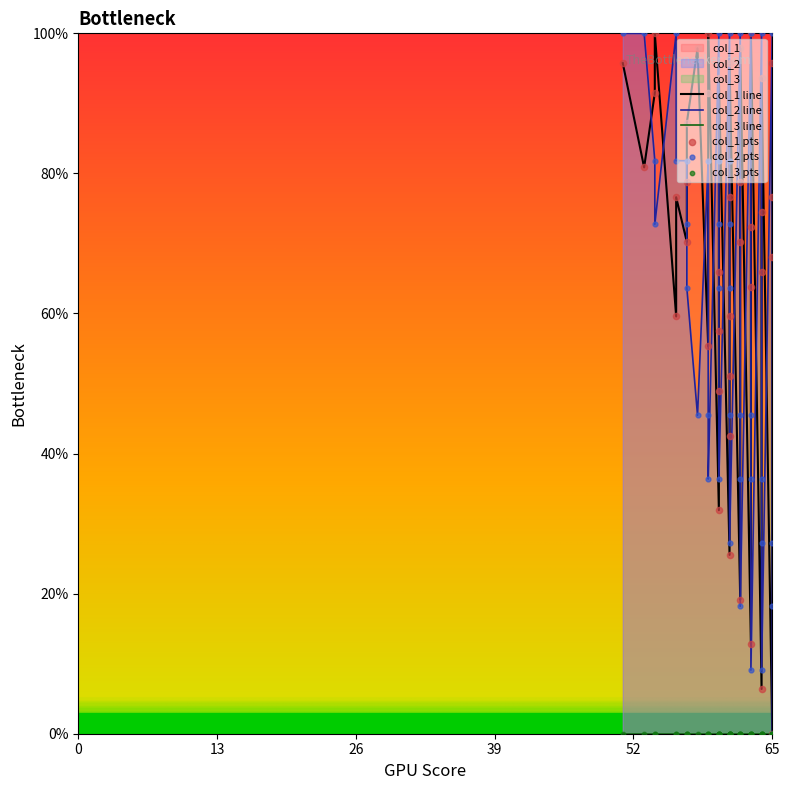

Which series contains the highest Y value?

col_1